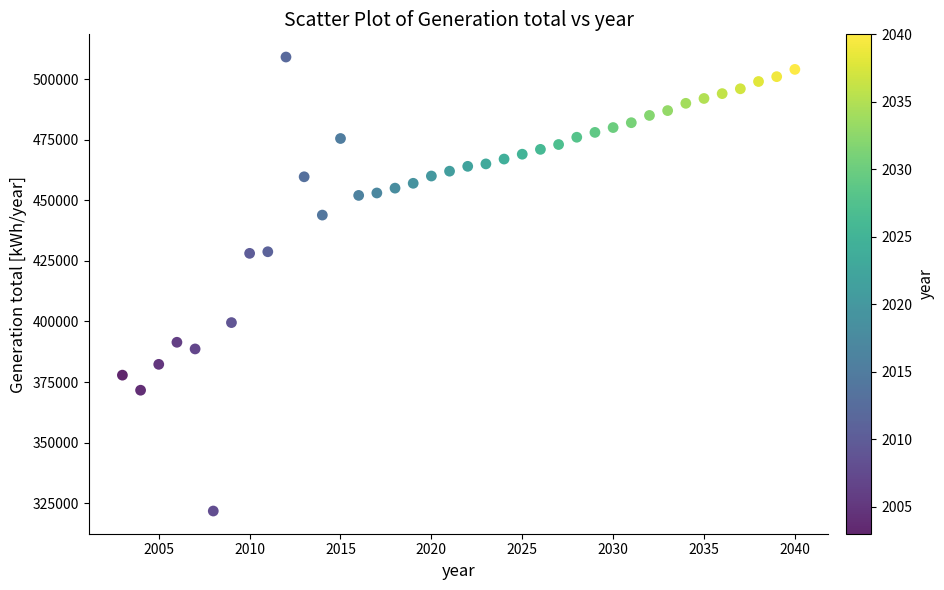

What is the range of Y values (max minus min)?

187328